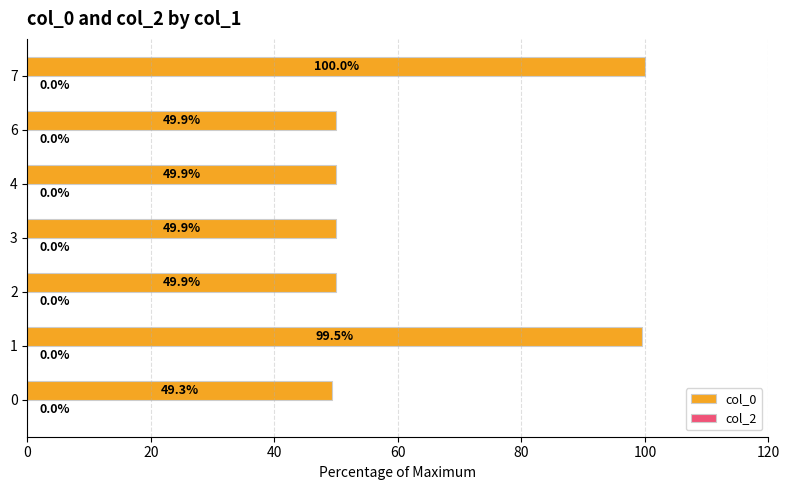

What is the sum of the values at 4 and 1?

149.4